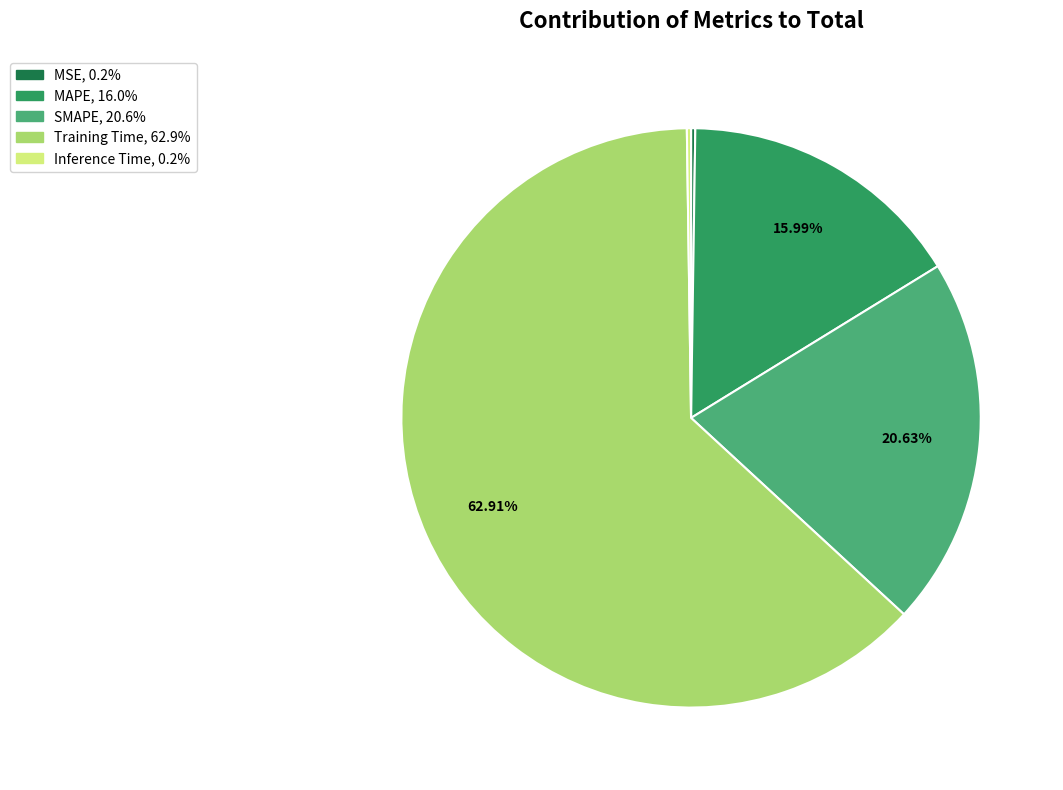

What is the largest slice in the pie chart?

Training Time